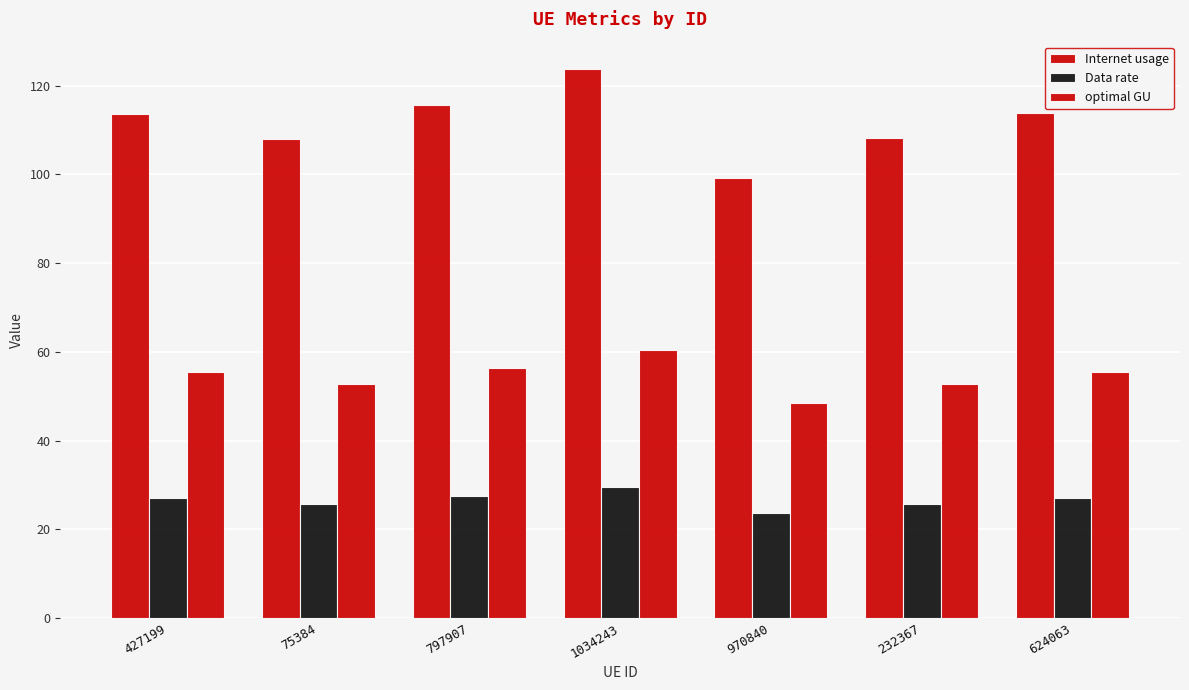

Between 427199 and 75384, which series saw the biggest shift?

Internet usage